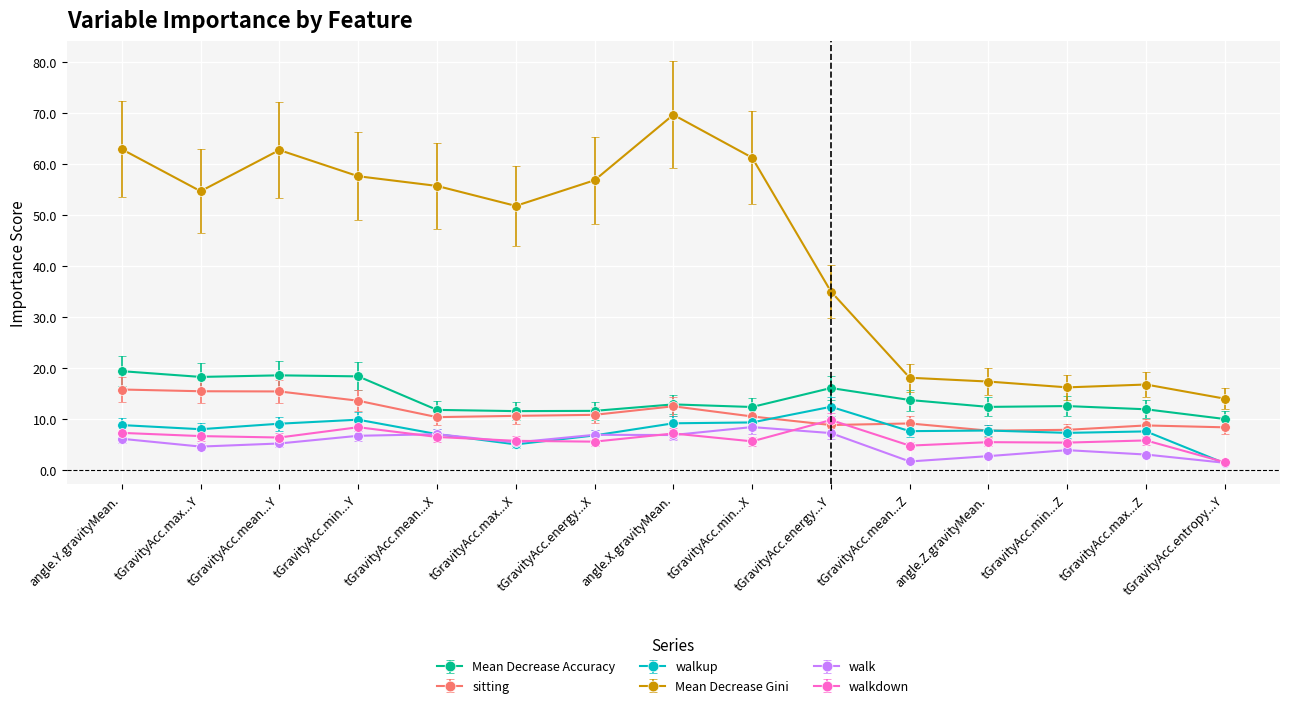

Between which two adjacent categories do sitting and walkdown first intersect?

tGravityAcc.min...X and tGravityAcc.energy...Y